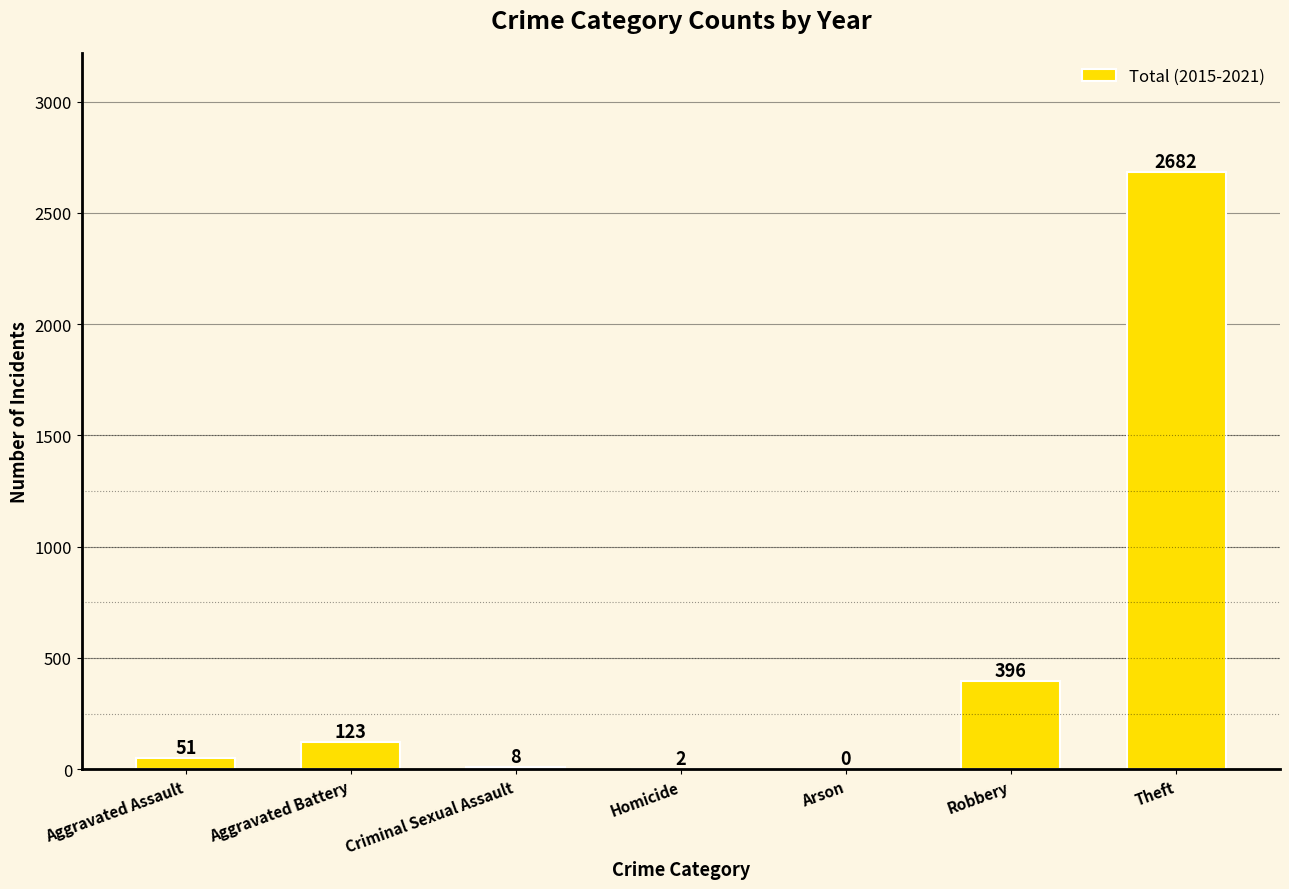

What is the change in value from Aggravated Battery to Criminal Sexual Assault?

-115